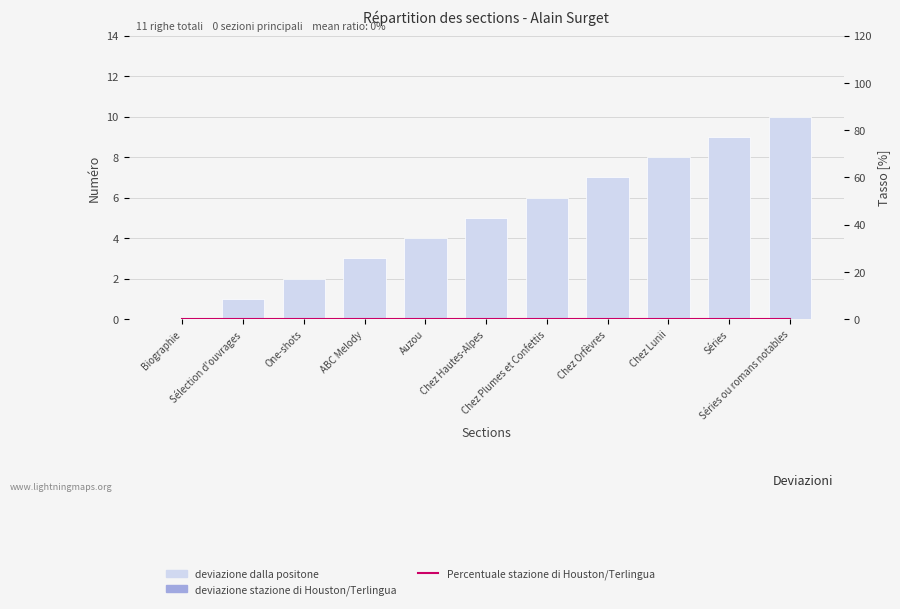

Is the value of deviazione dalla positone at ABC Melody greater than the value of deviazione stazione di Houston/Terlingua at Biographie?

Yes